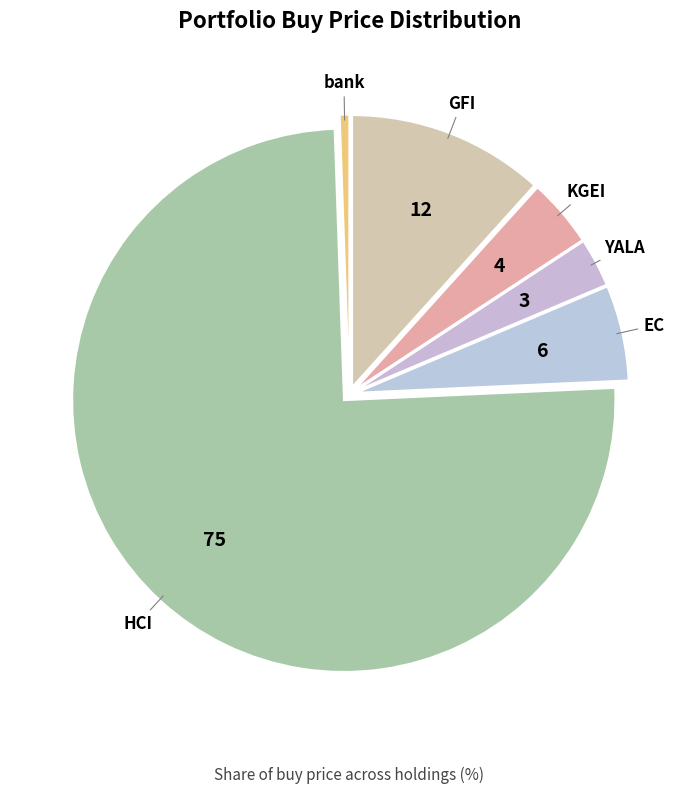

Does YALA account for over 50% of the chart?

No